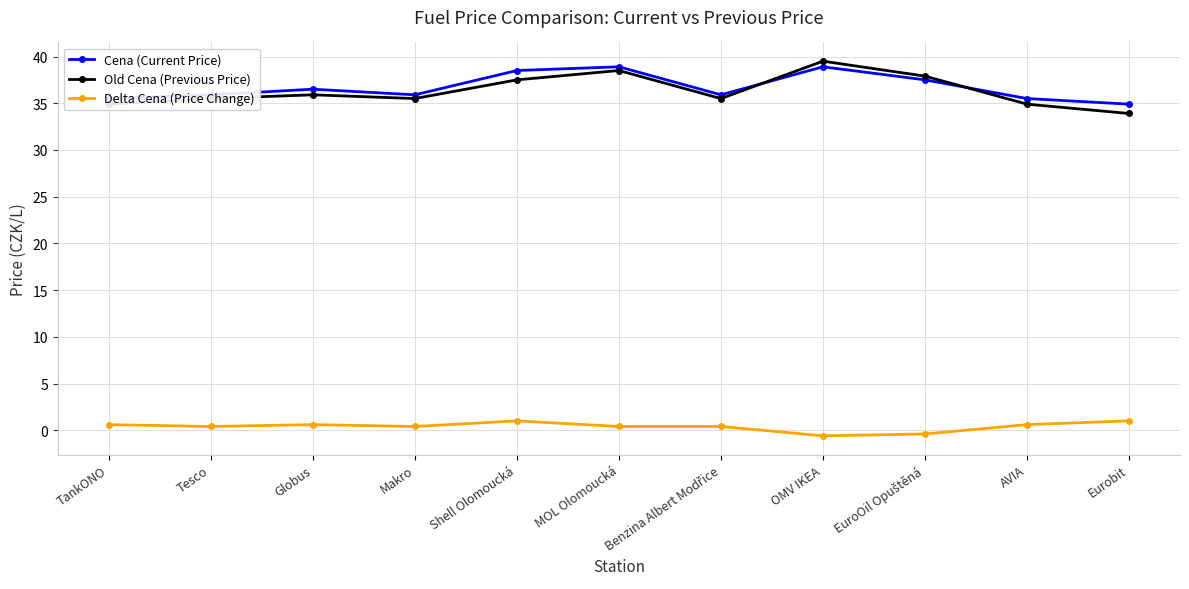

What is the total value across all series at Eurobit?

69.8